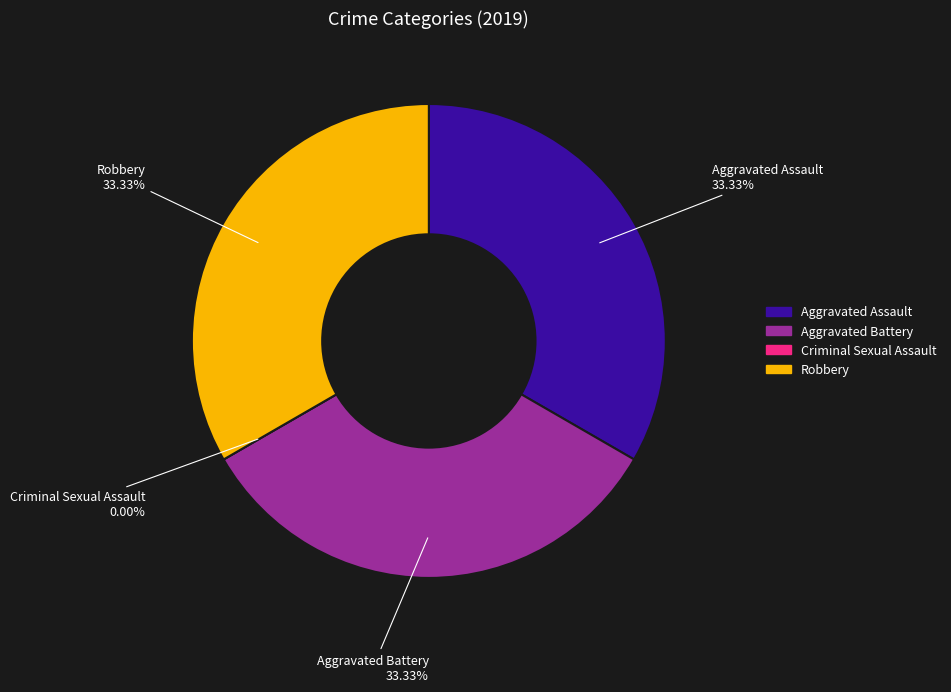

To the nearest percent, what percentage of the pie is Robbery?

33%